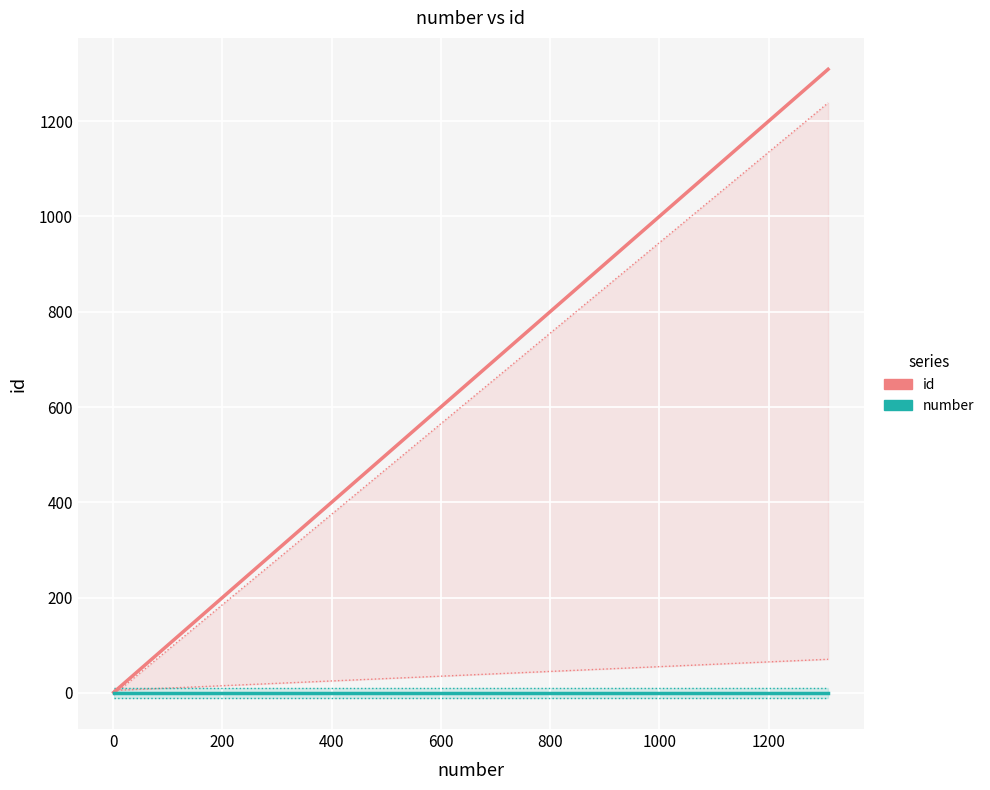

What is the sum of all id values?

2688